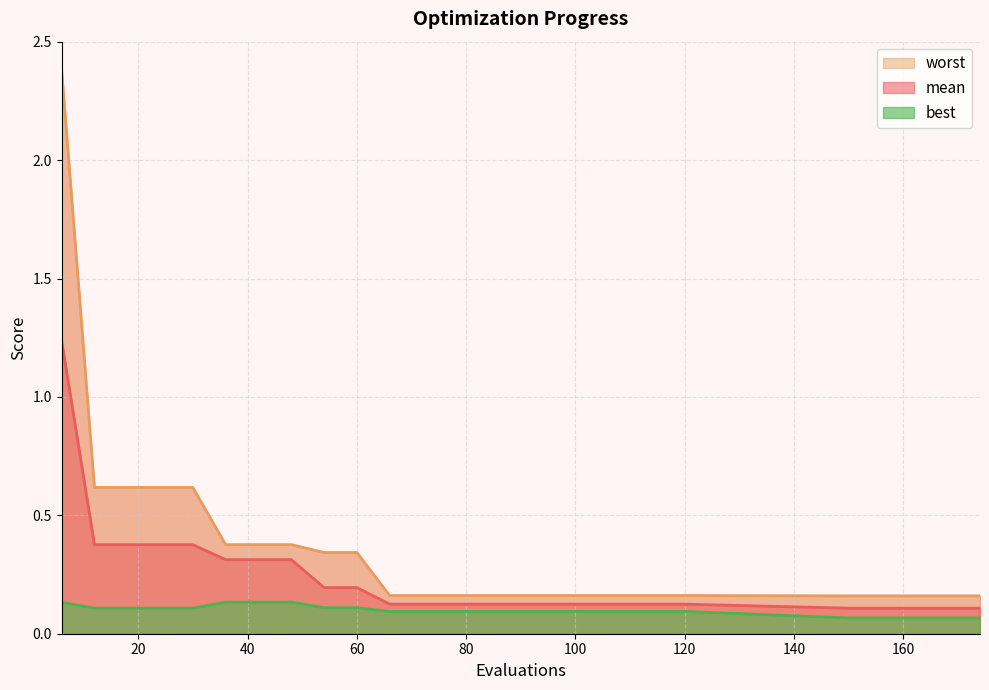

What is the value of the mean point at the 8th from the left?

0.3